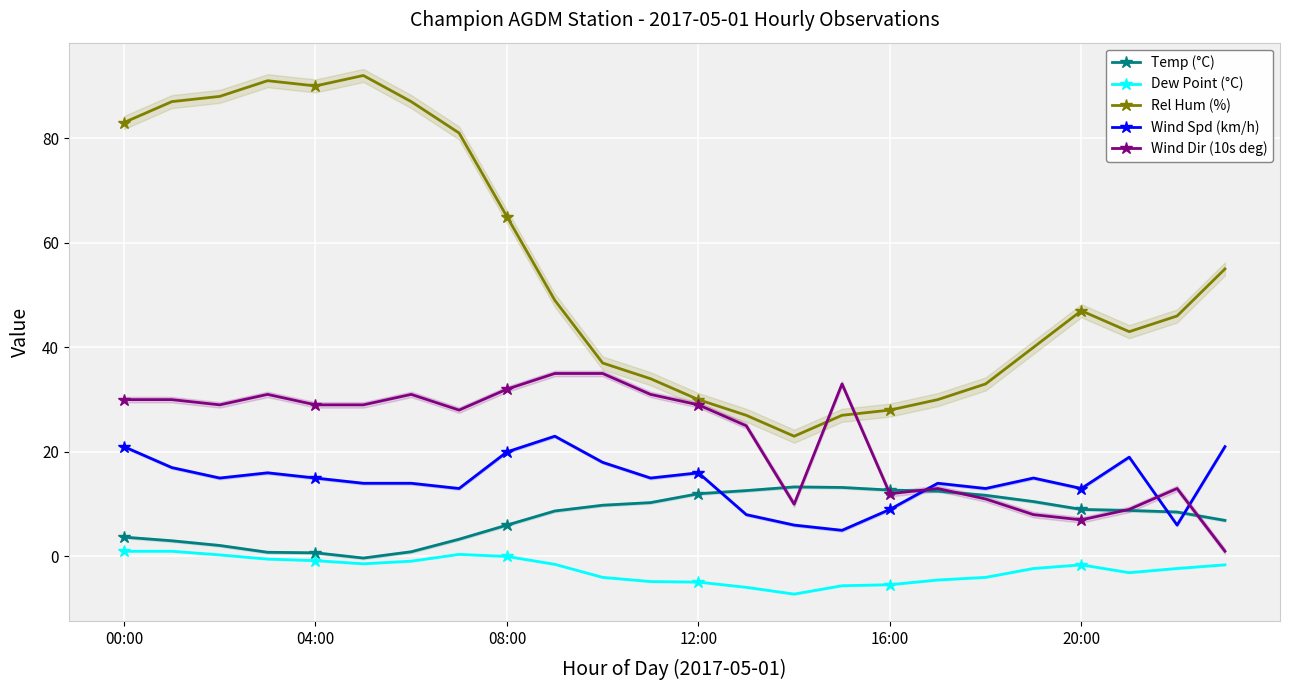

Is it true that Wind Spd (km/h) equals 9.0 at 16:00?

True